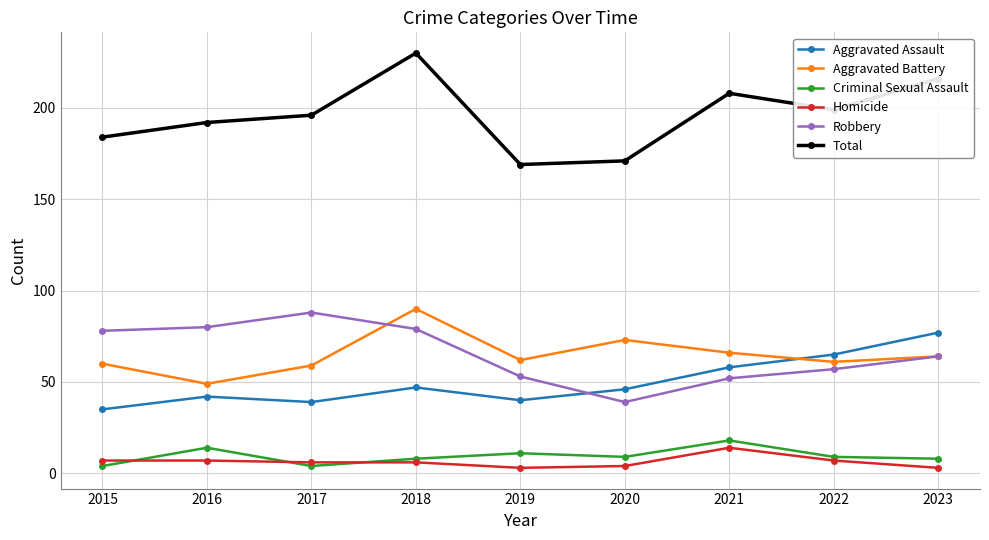

How many interior local valleys does the Aggravated Battery series have?

3